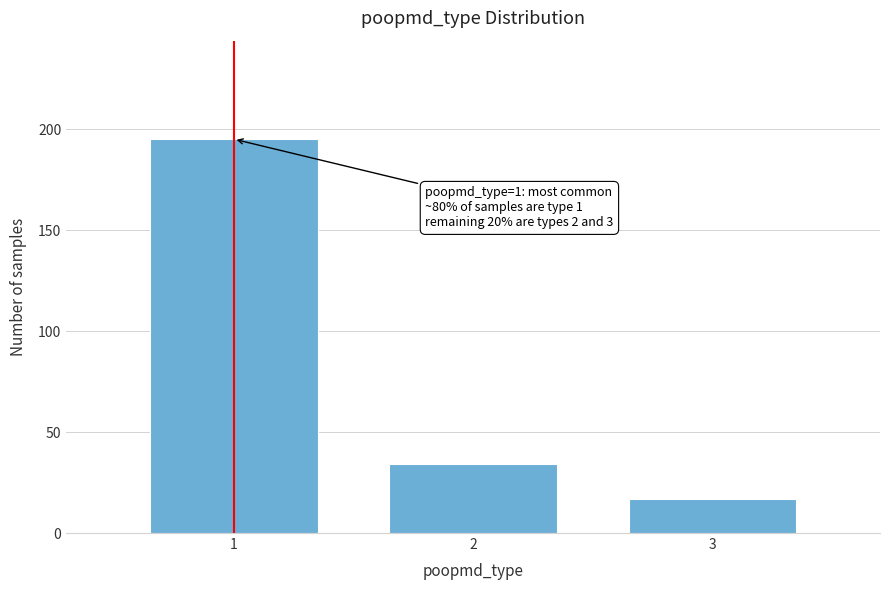

Reading left to right, what are all the values shown in this chart?

195	34	17